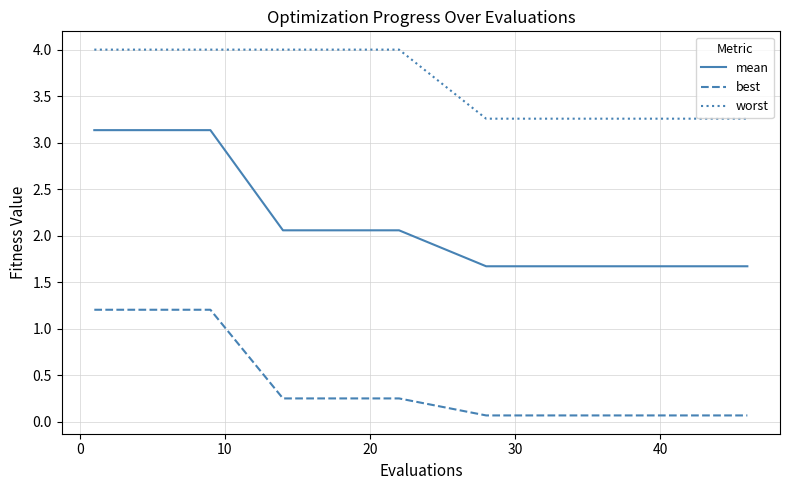

Which series has the widest spread of values?

mean